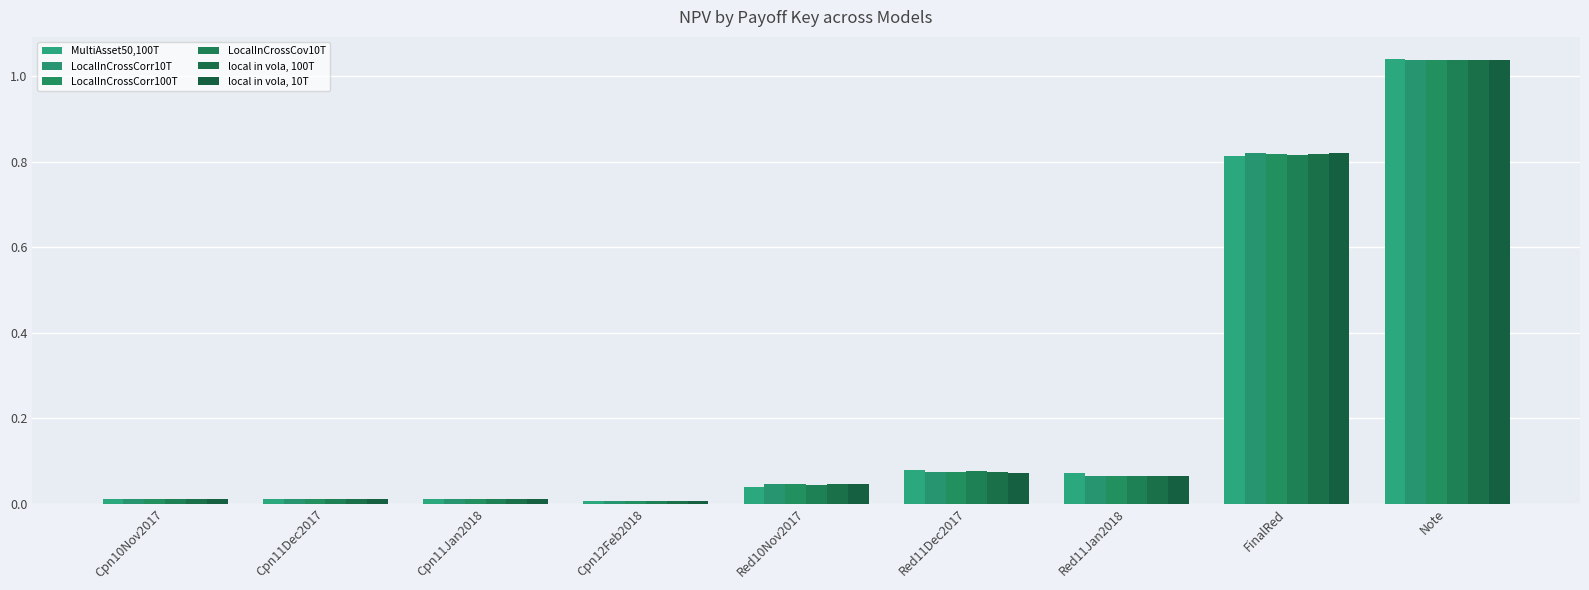

Reading right to left, what are all the values shown in this chart?

MultiAsset50,100T: Note=1.0	FinalRed=0.8	Red11Jan2018=0.1	Red11Dec2017=0.1	Red10Nov2017=0.0	Cpn12Feb2018=0.0	Cpn11Jan2018=0.0	Cpn11Dec2017=0.0	Cpn10Nov2017=0.0
LocalInCrossCorr10T: Note=1.0	FinalRed=0.8	Red11Jan2018=0.1	Red11Dec2017=0.1	Red10Nov2017=0.0	Cpn12Feb2018=0.0	Cpn11Jan2018=0.0	Cpn11Dec2017=0.0	Cpn10Nov2017=0.0
LocalInCrossCorr100T: Note=1.0	FinalRed=0.8	Red11Jan2018=0.1	Red11Dec2017=0.1	Red10Nov2017=0.0	Cpn12Feb2018=0.0	Cpn11Jan2018=0.0	Cpn11Dec2017=0.0	Cpn10Nov2017=0.0
LocalInCrossCov10T: Note=1.0	FinalRed=0.8	Red11Jan2018=0.1	Red11Dec2017=0.1	Red10Nov2017=0.0	Cpn12Feb2018=0.0	Cpn11Jan2018=0.0	Cpn11Dec2017=0.0	Cpn10Nov2017=0.0
local in vola, 100T: Note=1.0	FinalRed=0.8	Red11Jan2018=0.1	Red11Dec2017=0.1	Red10Nov2017=0.0	Cpn12Feb2018=0.0	Cpn11Jan2018=0.0	Cpn11Dec2017=0.0	Cpn10Nov2017=0.0
local in vola, 10T: Note=1.0	FinalRed=0.8	Red11Jan2018=0.1	Red11Dec2017=0.1	Red10Nov2017=0.0	Cpn12Feb2018=0.0	Cpn11Jan2018=0.0	Cpn11Dec2017=0.0	Cpn10Nov2017=0.0